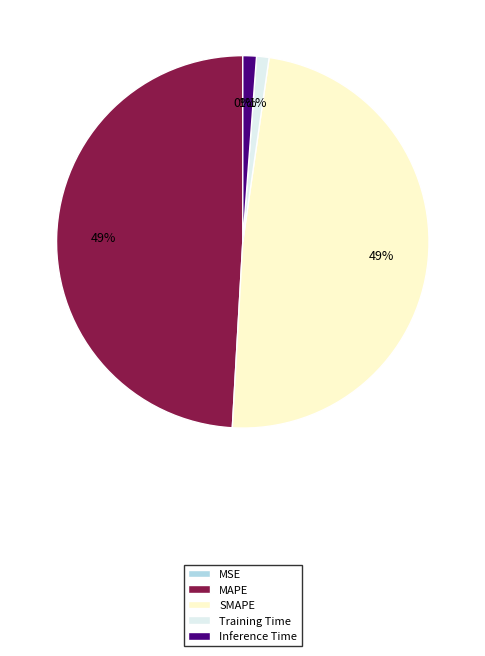

Combined, what portion of the pie is Training Time and MSE?

1.1%